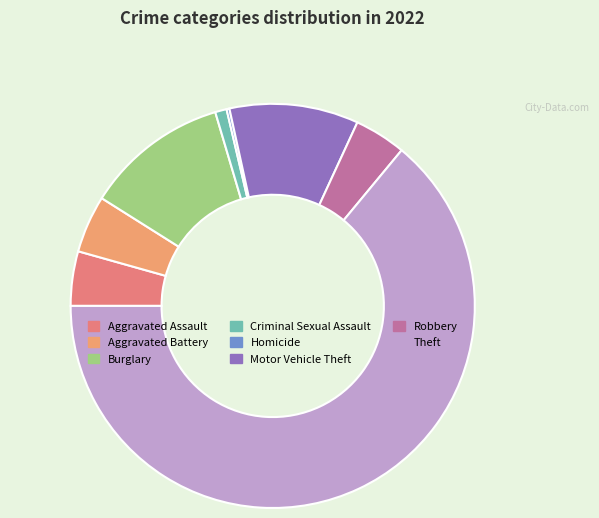

What percentage do Criminal Sexual Assault and Homicide together represent?

1.1%